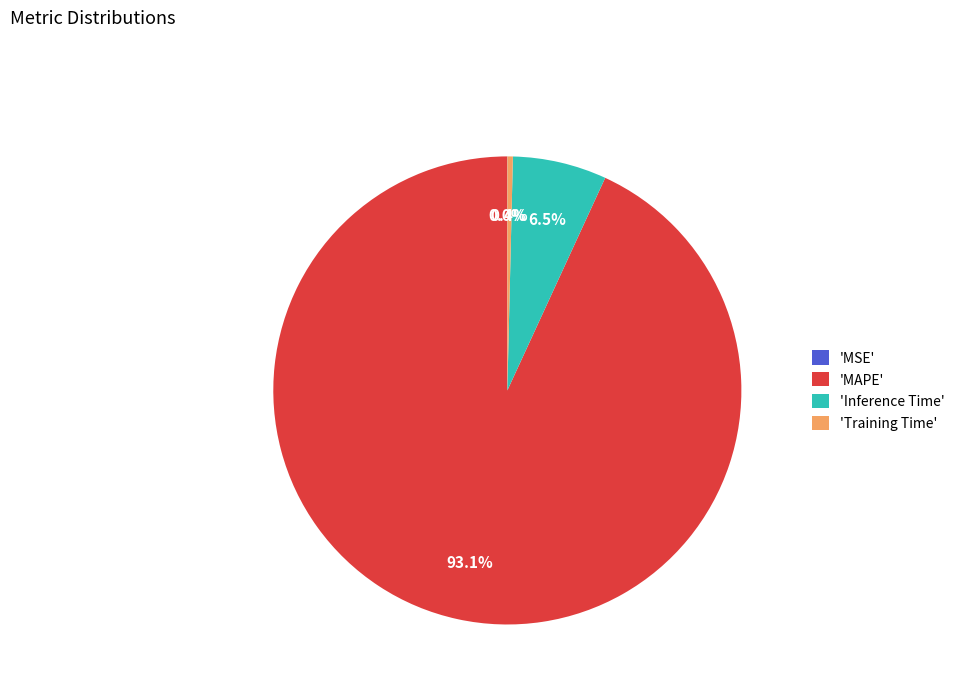

Which category accounts for the majority?

'MAPE'